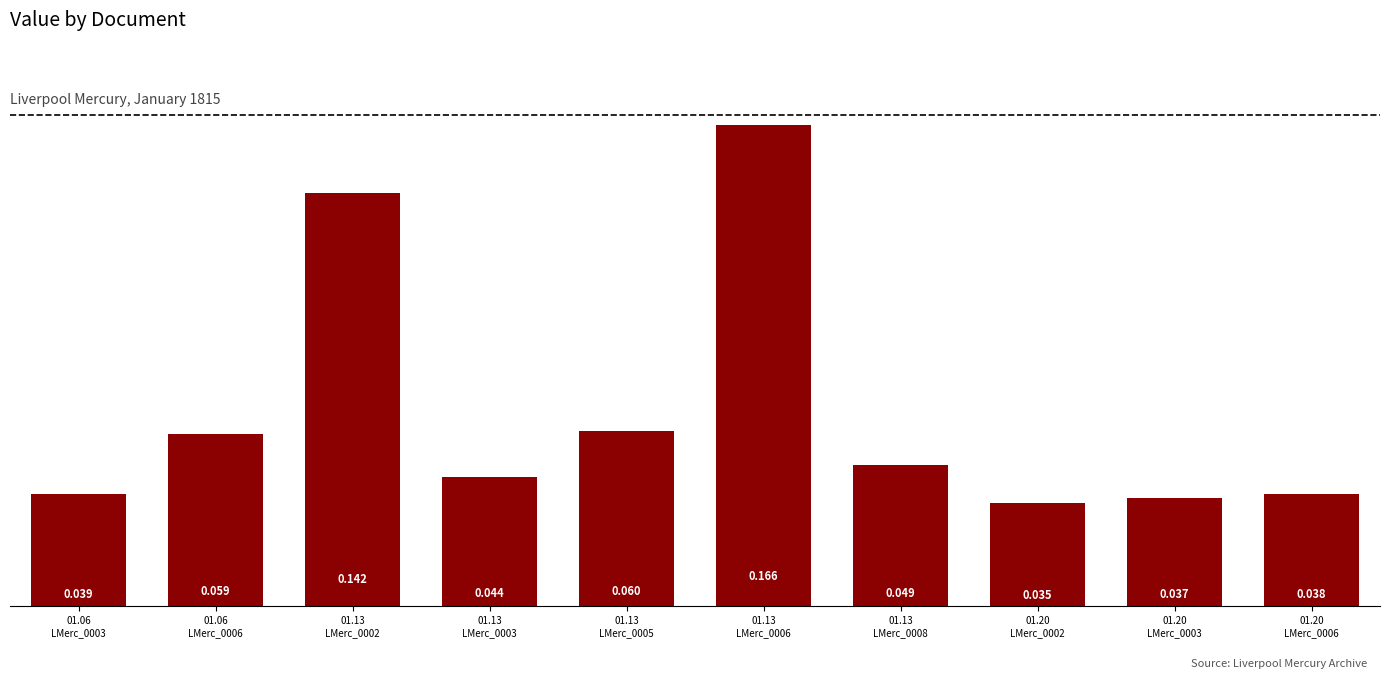

Rank the categories by value from lowest to highest.

01.20
LMerc_0002, 01.20
LMerc_0003, 01.20
LMerc_0006, 01.06
LMerc_0003, 01.13
LMerc_0003, 01.13
LMerc_0008, 01.06
LMerc_0006, 01.13
LMerc_0005, 01.13
LMerc_0002, 01.13
LMerc_0006